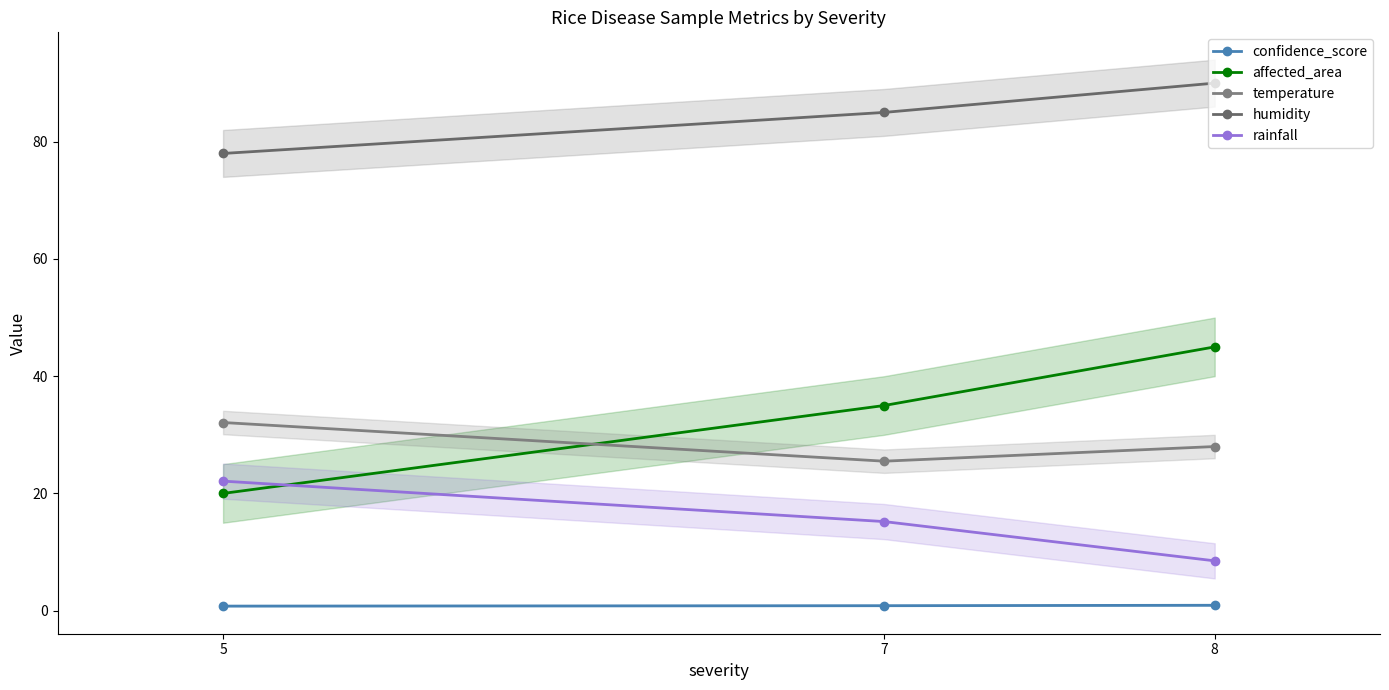

Does the chart have visible grid lines?

No